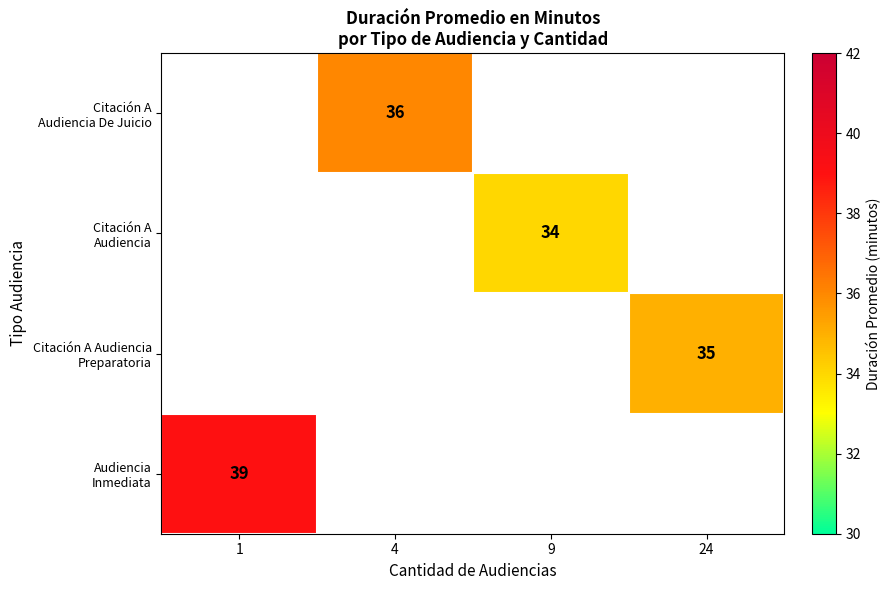

Count the number of data series in this chart.

4